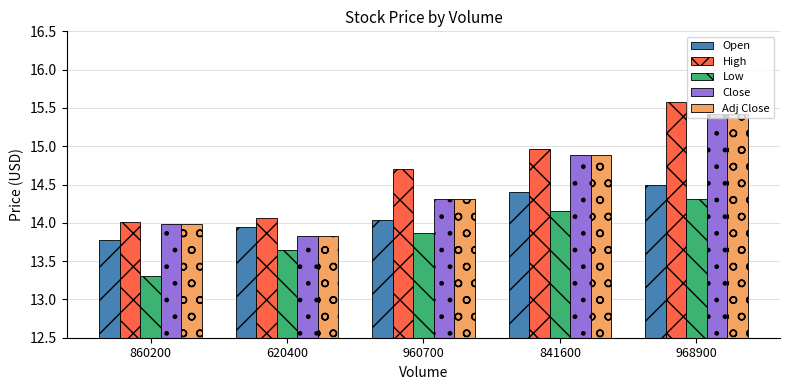

Read the Close value at 960700.

14.3